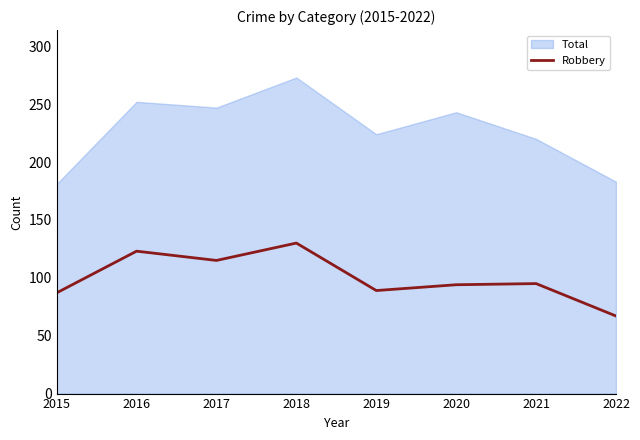

At which label does Robbery reach its peak?

2018